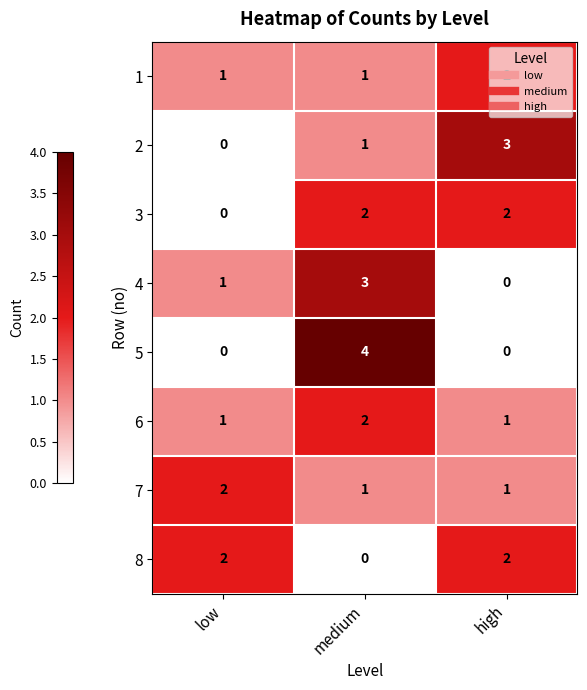

Between medium and high, which series saw the biggest shift?

5